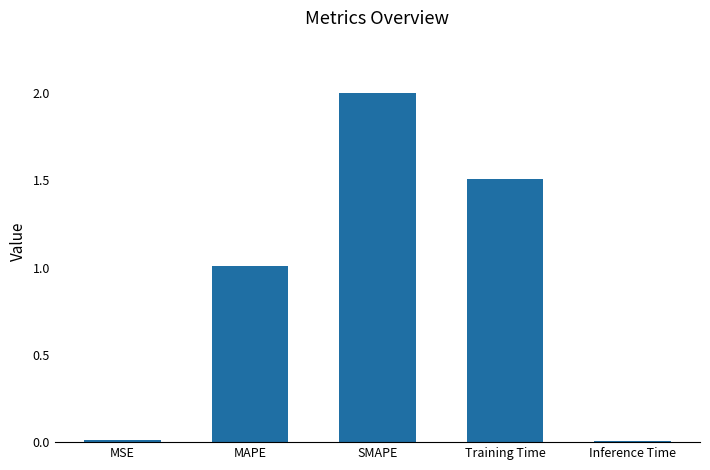

What is the greatest value displayed?

2.0